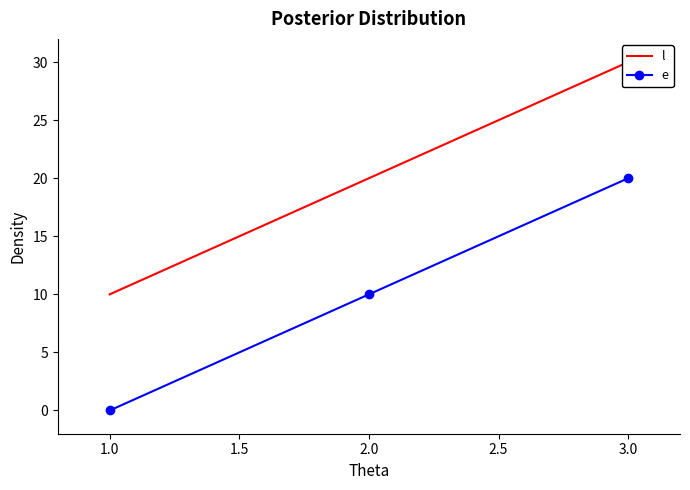

What is the lowest value of the l series?

10